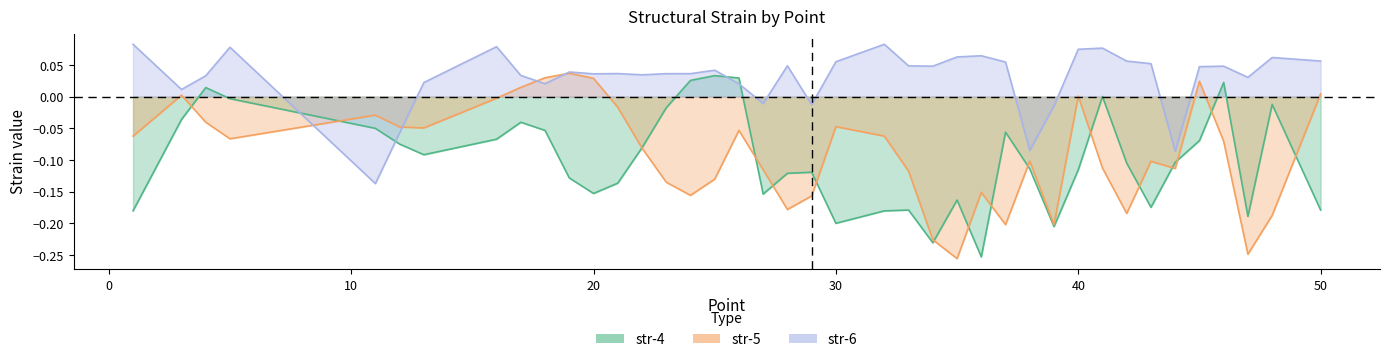

Which series changed the most between 5 and 25?

str-5